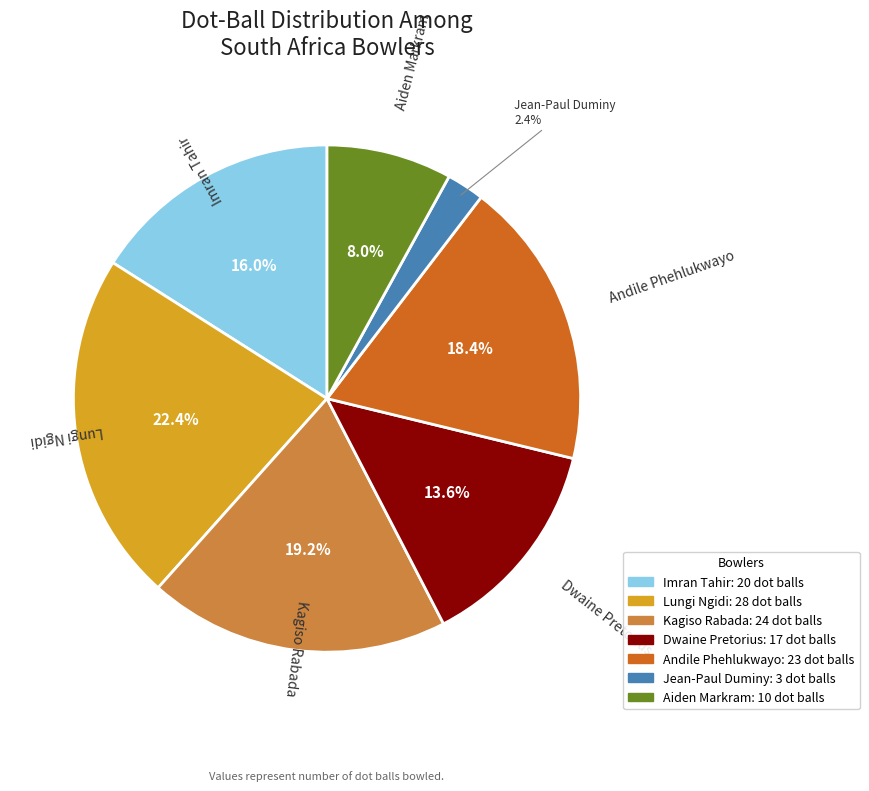

Which has a higher value, Andile Phehlukwayo or Aiden Markram?

Andile Phehlukwayo